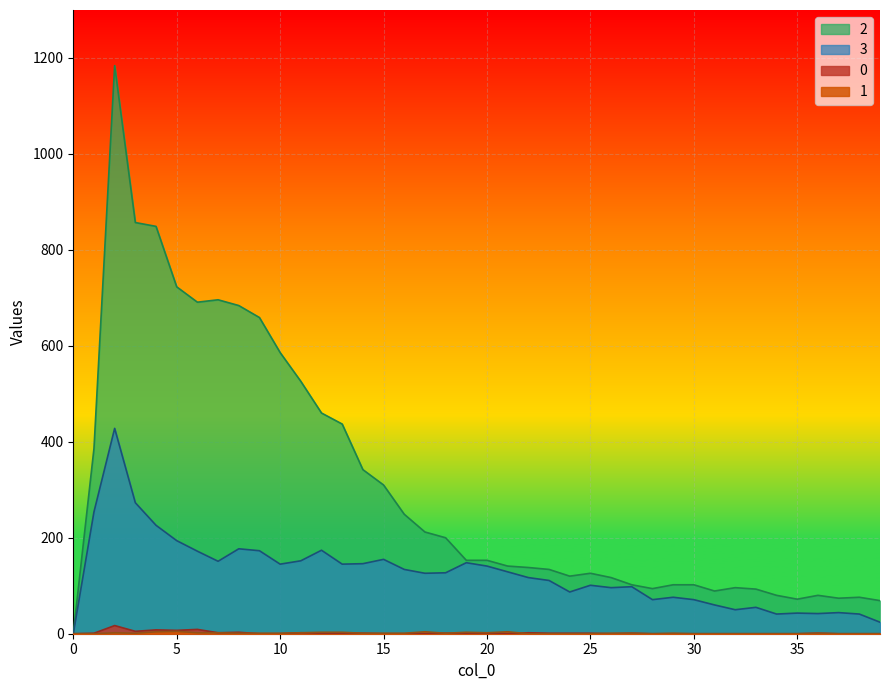

What is the spread (max minus min) of values at 39?

69